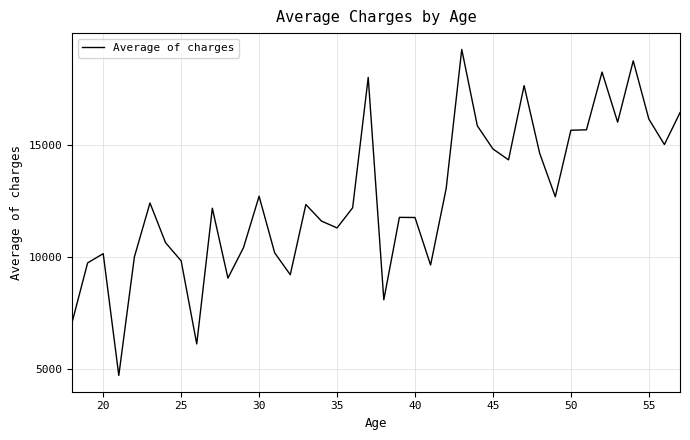

What is the maximum value shown in the chart?

19267.3